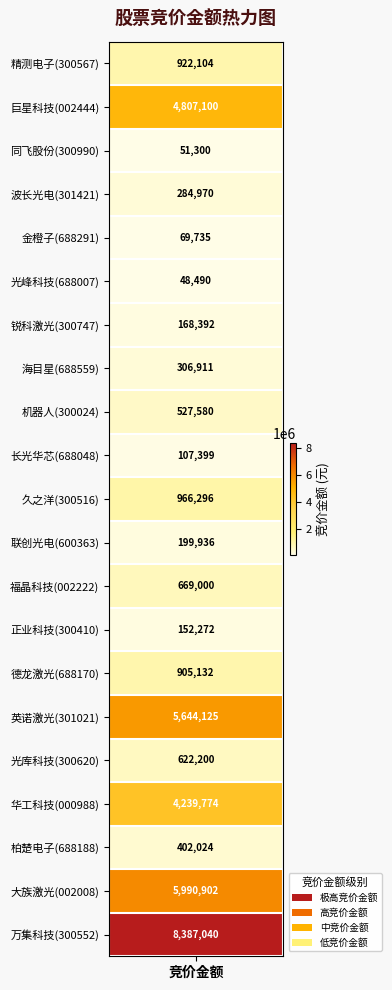

What is the maximum value shown in the chart?

8387040